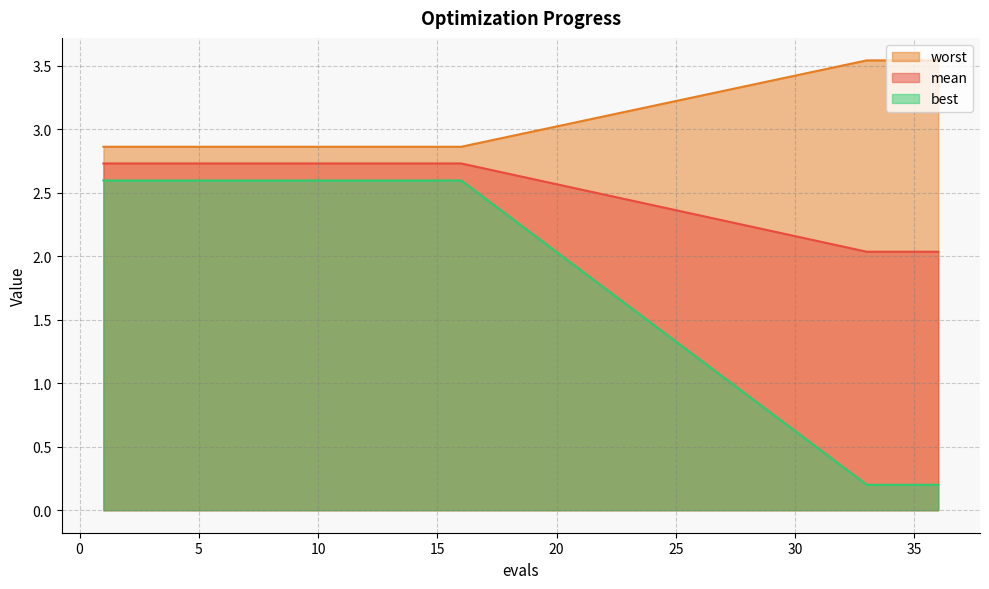

Which series has the widest spread of values?

best